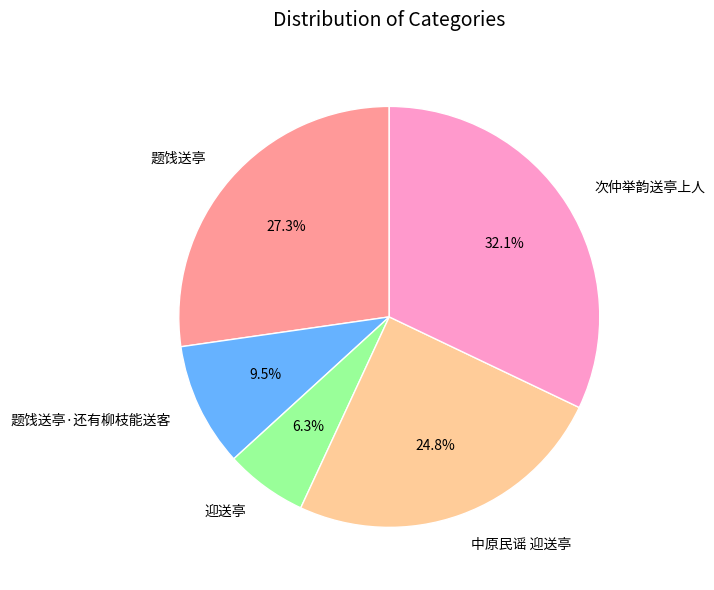

Rank the categories by value from lowest to highest.

迎送亭, 题饯送亭·还有柳枝能送客, 中原民谣 迎送亭, 题饯送亭, 次仲举韵送亭上人